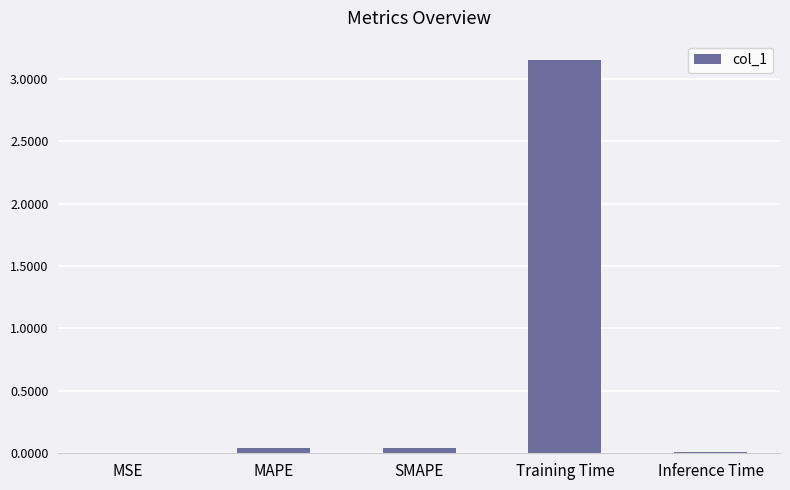

Is it true that the value at SMAPE is 0.0?

True